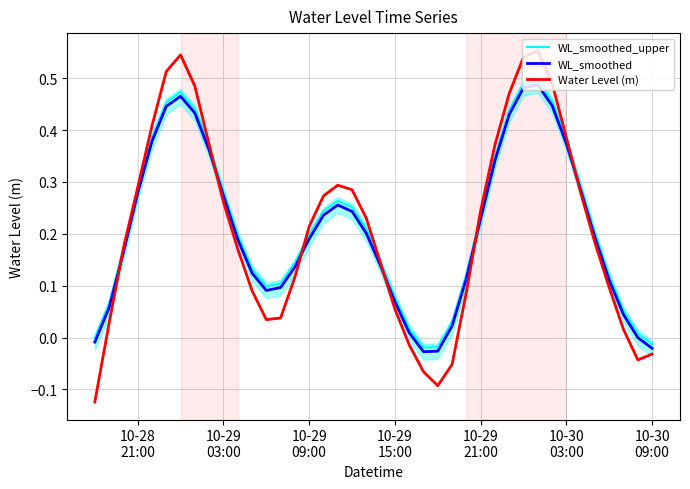

Which series has the largest total across all categories?

WL_smoothed_upper